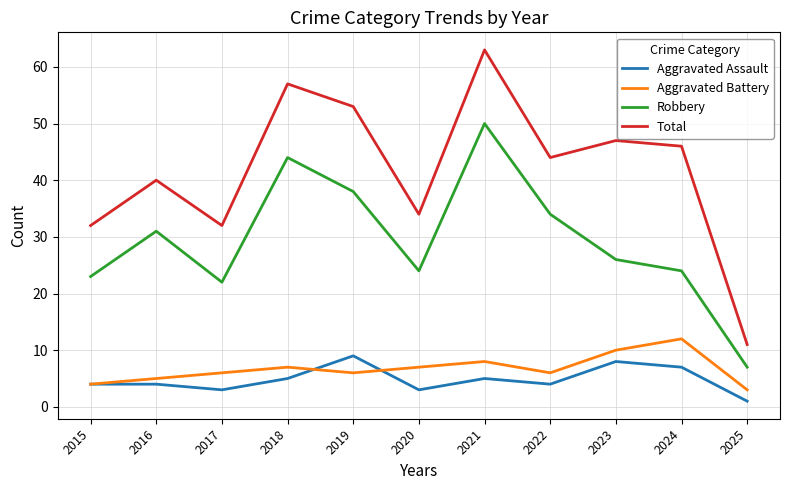

True or false: Aggravated Battery has a value of 7 at 2023.

False